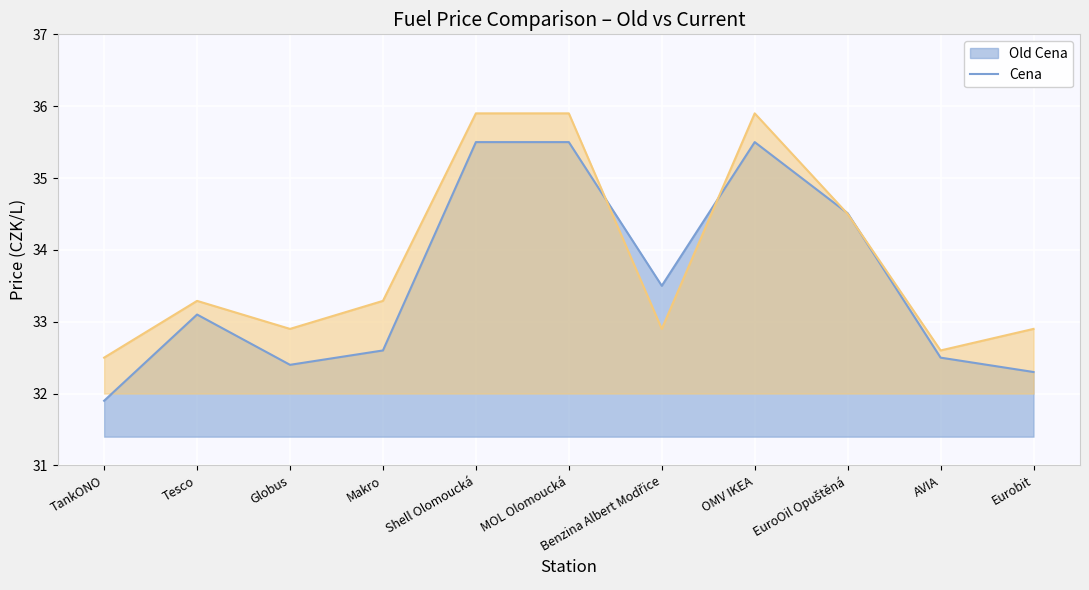

True or false: Old Cena has more than 0 points higher than both neighbors.

True